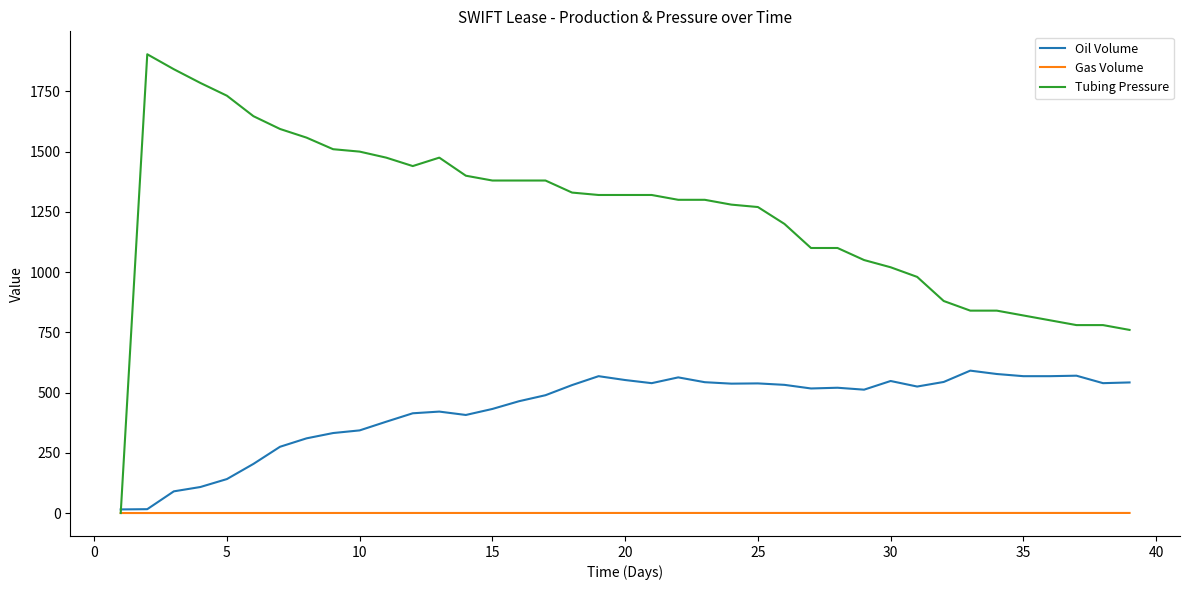

What is the greatest value displayed?

1904.0